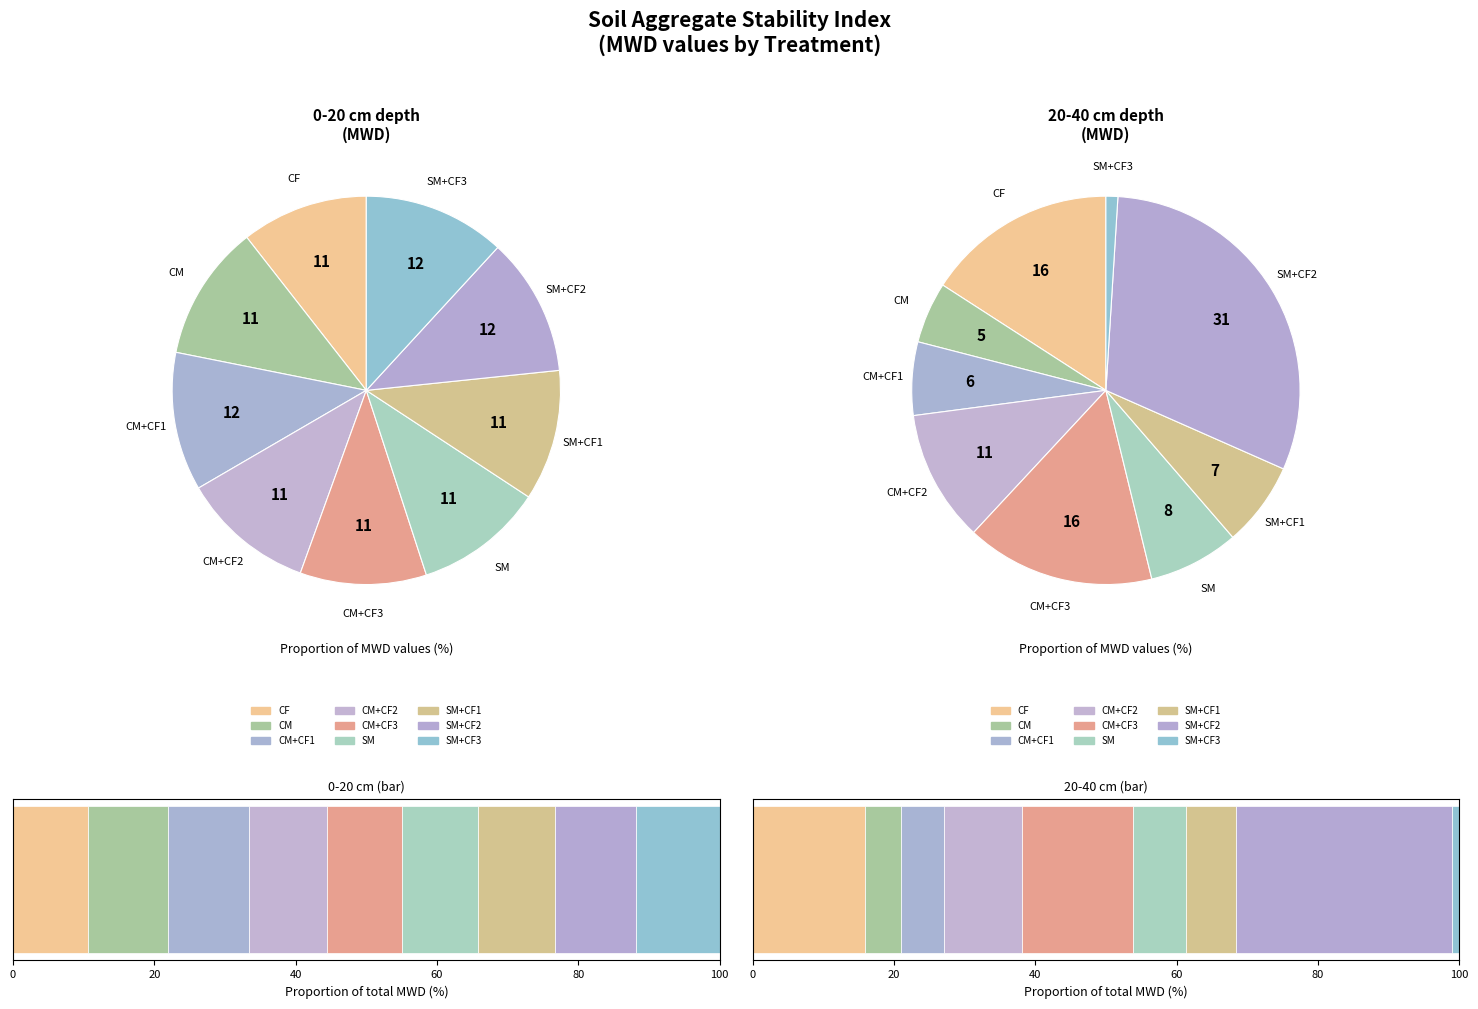

Does any single category account for the majority?

No